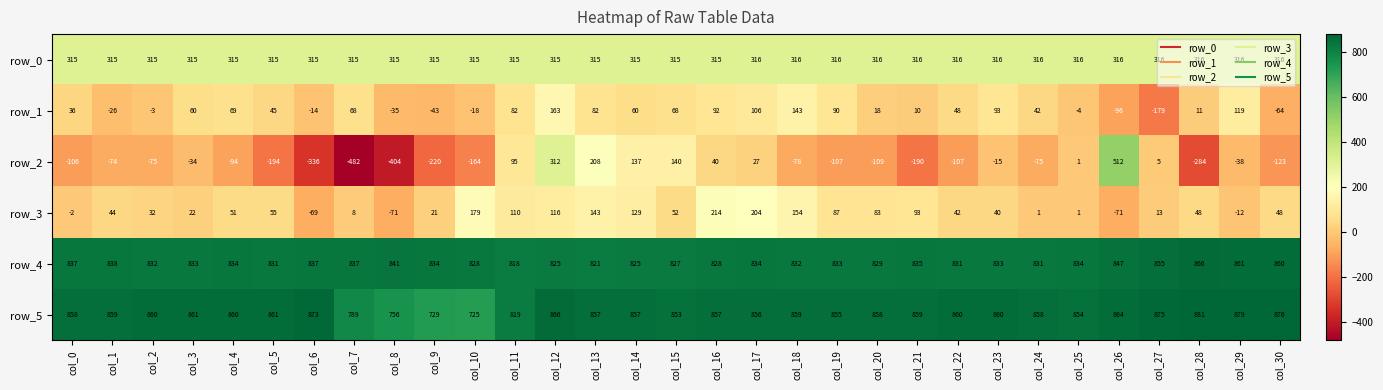

What is the approximate value of row_0 at col_11?

315